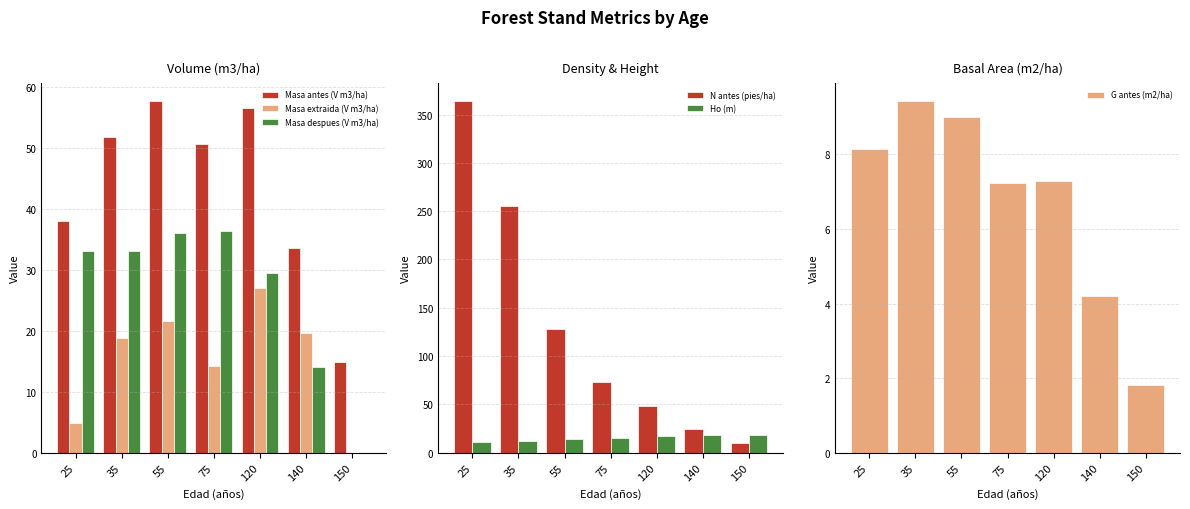

What are all the series names shown in the legend?

Masa antes (V m3/ha), Masa extraida (V m3/ha), Masa despues (V m3/ha), N antes (pies/ha), Ho (m), G antes (m2/ha)